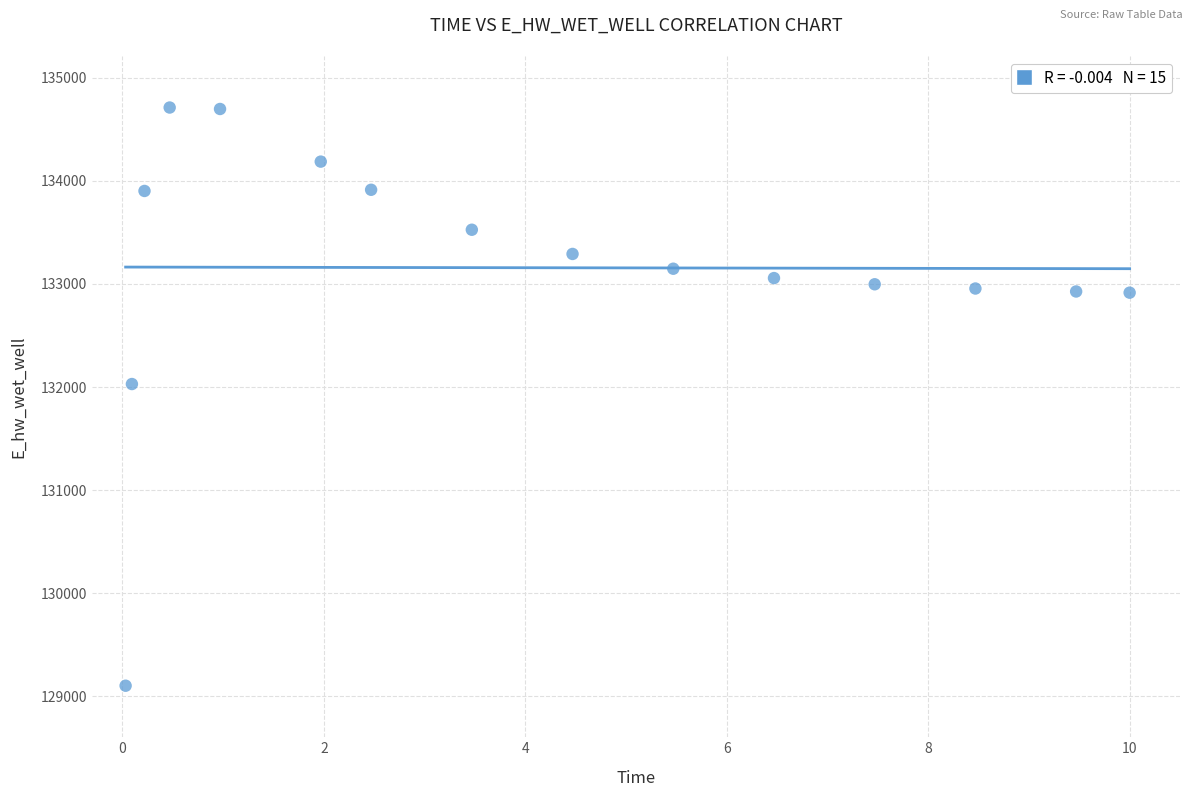

What Y value in the scatter plot is closest to 131906?

132029.1